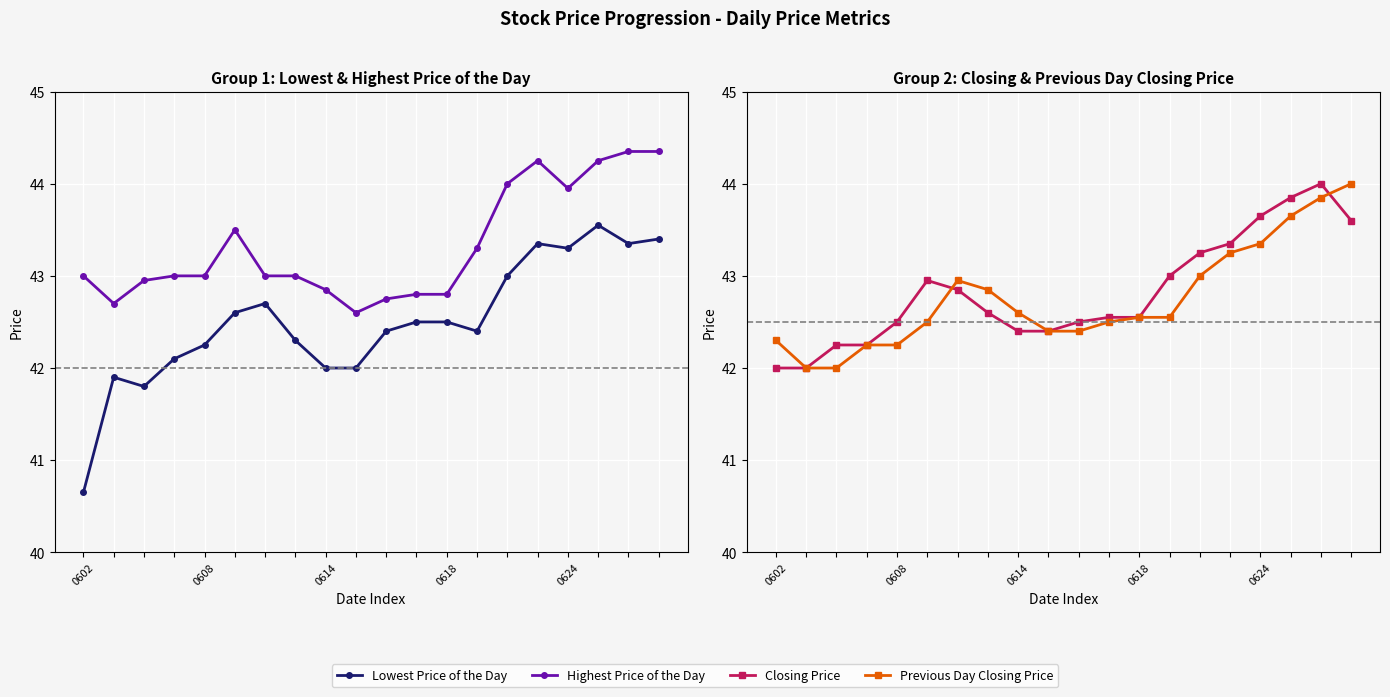

True or false: Closing Price has a value of 57.9 at 0614.

False